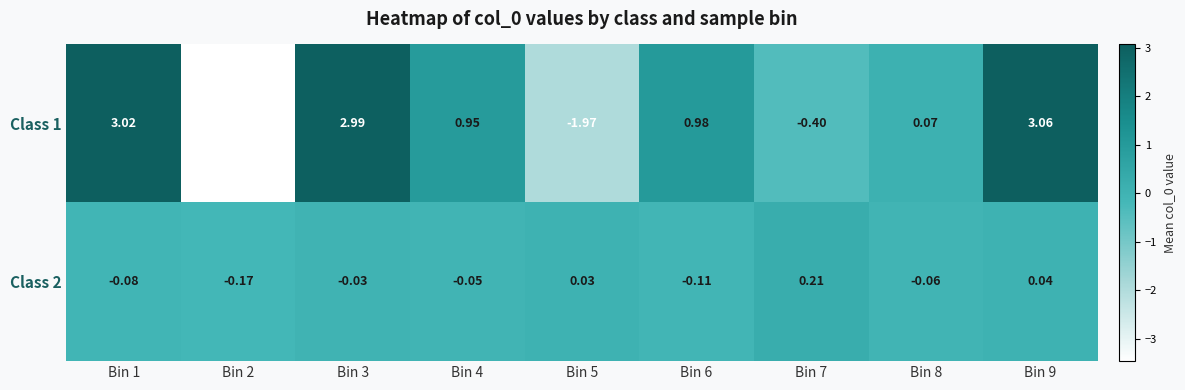

Is the value of Class 2 at Bin 1 greater than the value of Class 1 at Bin 9?

No